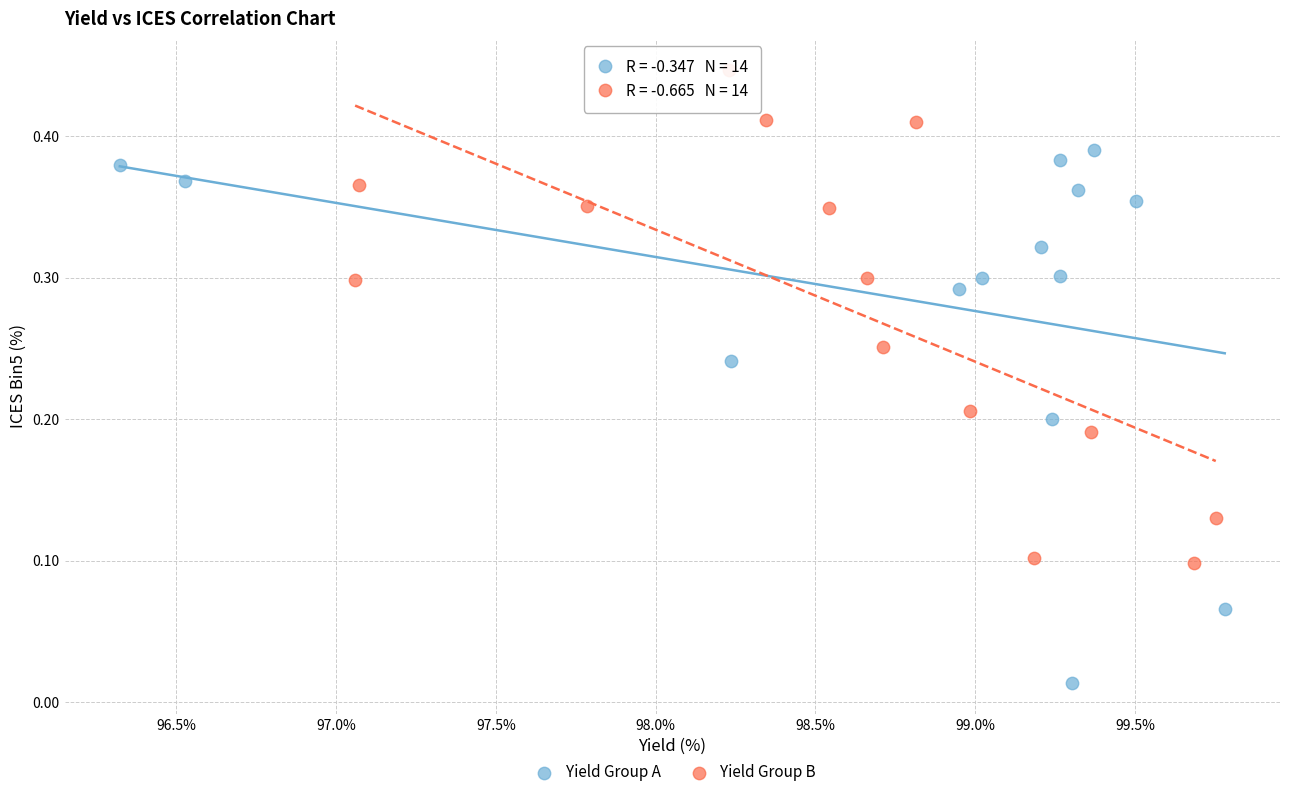

Which series reaches the minimum Y coordinate?

Yield Group A